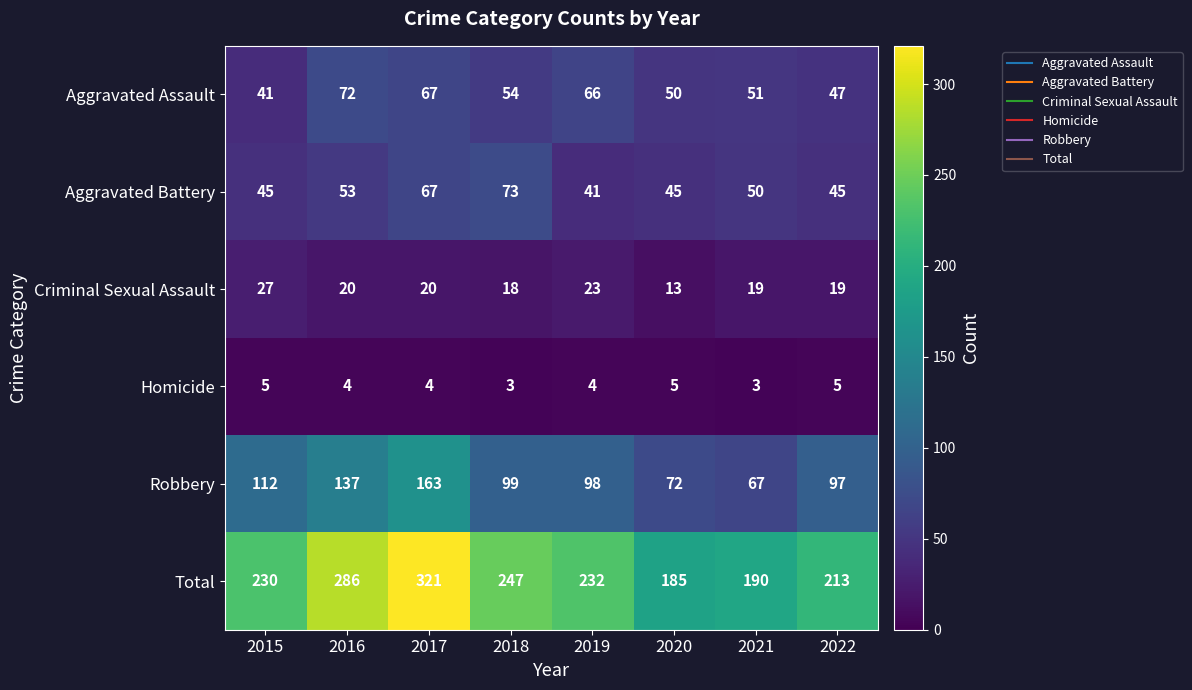

Which series has the widest spread of values?

Total